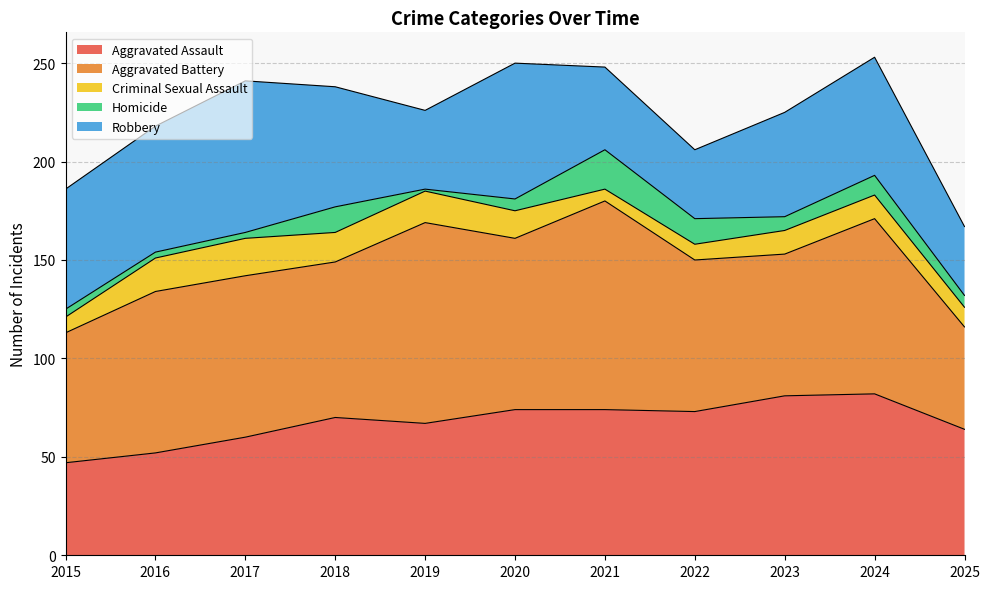

What is the value of the Criminal Sexual Assault point at the 4th from the left?

15